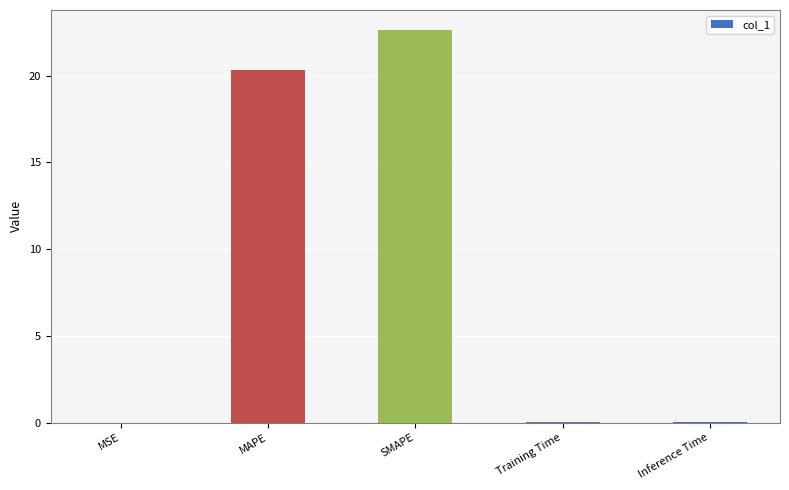

What is the sum of all values?

43.1